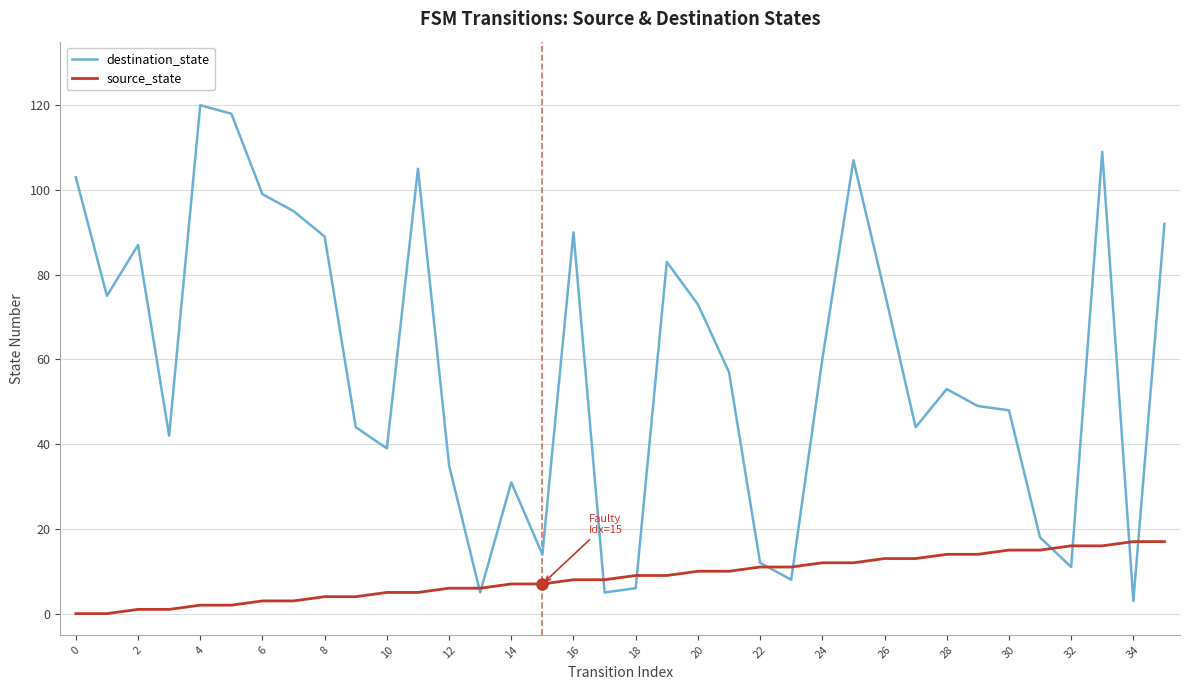

In destination_state, how many points are higher than both neighbors (excluding endpoints)?

9